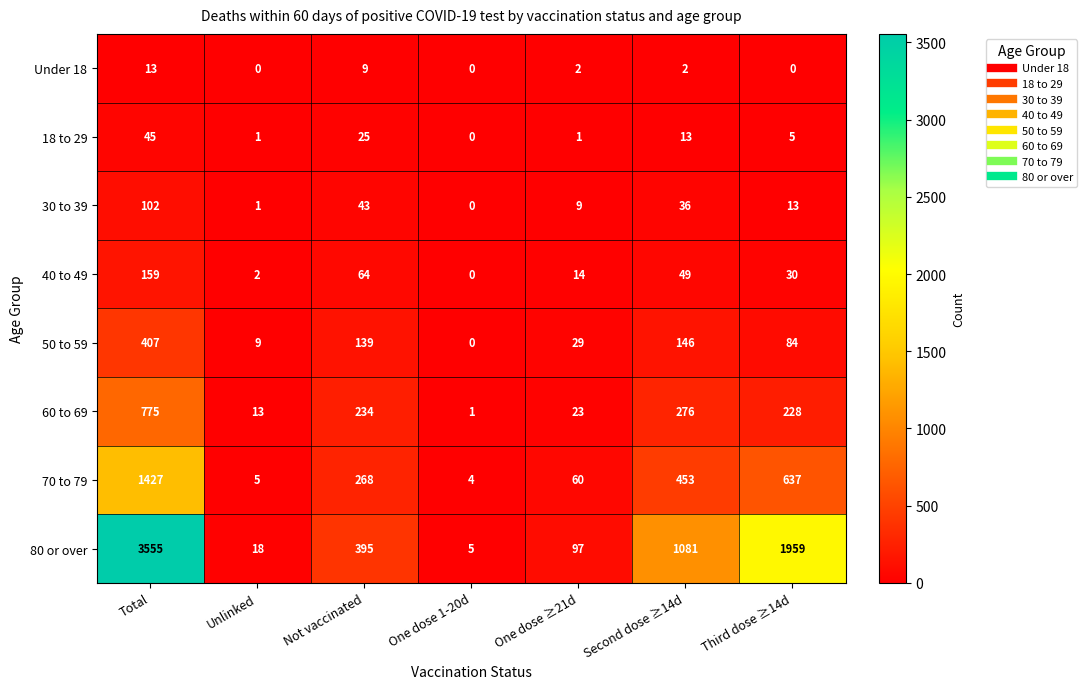

True or false: 30 to 39 has a value of 15 at One dose ≥21d.

False